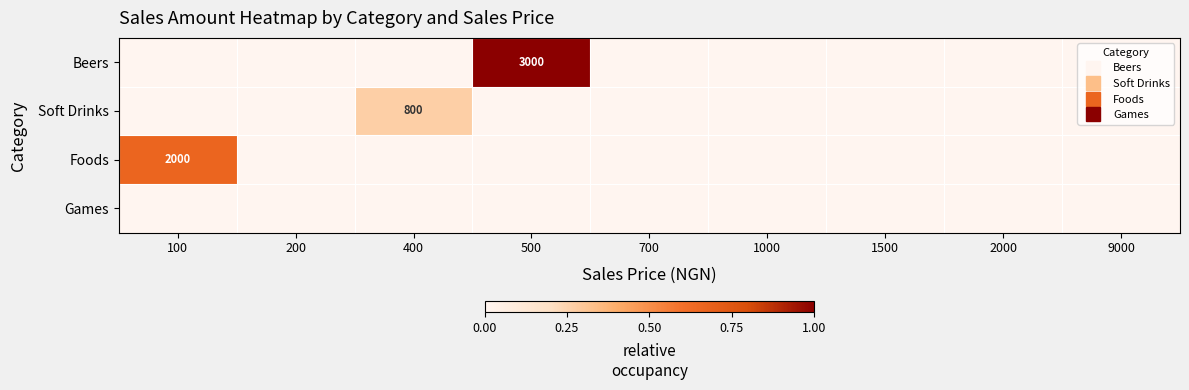

At which category is the sum across all series the highest?

500